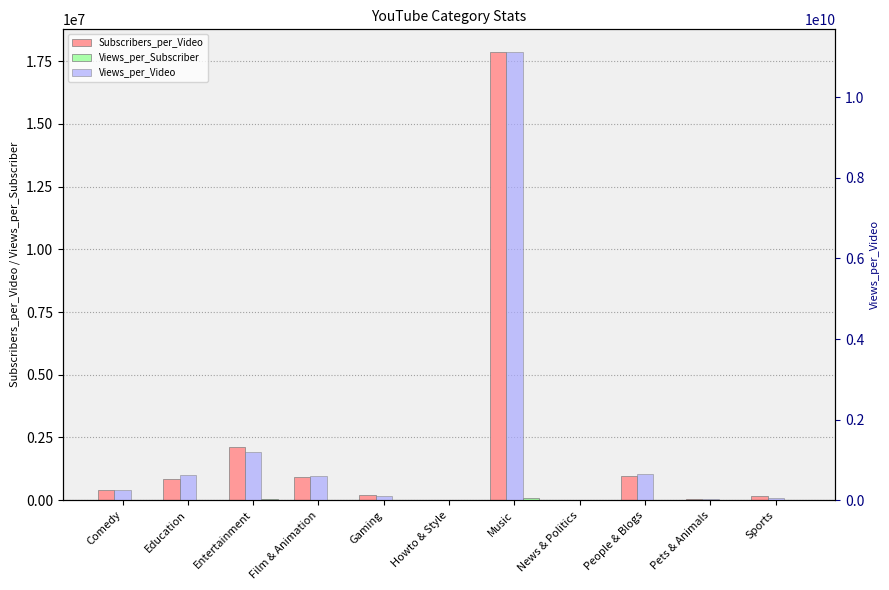

What is the label of the 1st bar from the left?

Comedy